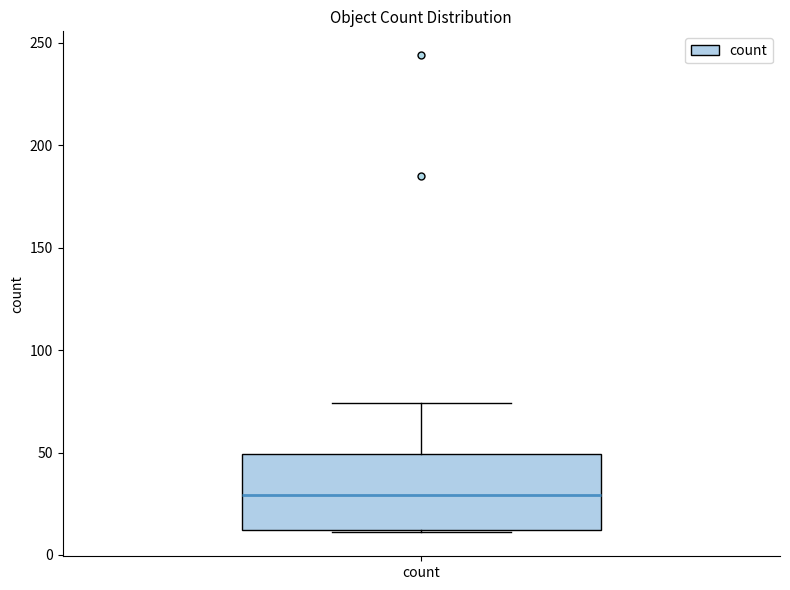

Transcribe this box plot: give where the median line is, the range the box spans, and where the two whiskers end, as read against the y-axis. The values are not printed on the chart, so give them approximately, as read against the axis.

median 30, box 10 to 50, whiskers 10 to 75